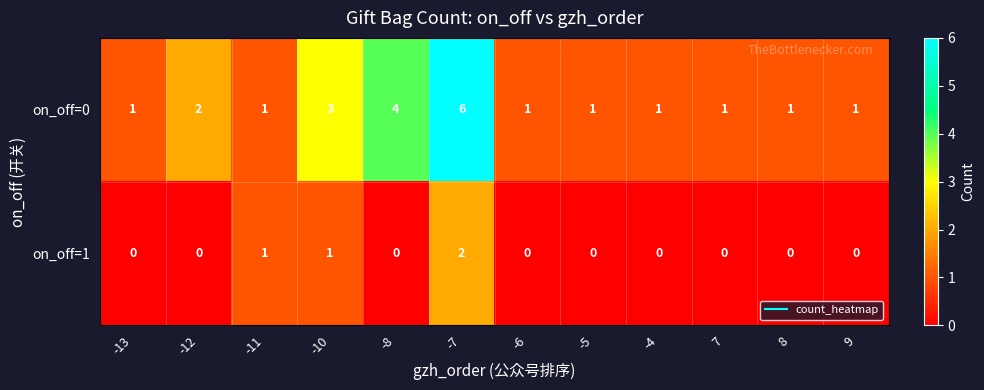

At which label is on_off=0 closest to 3?

-10